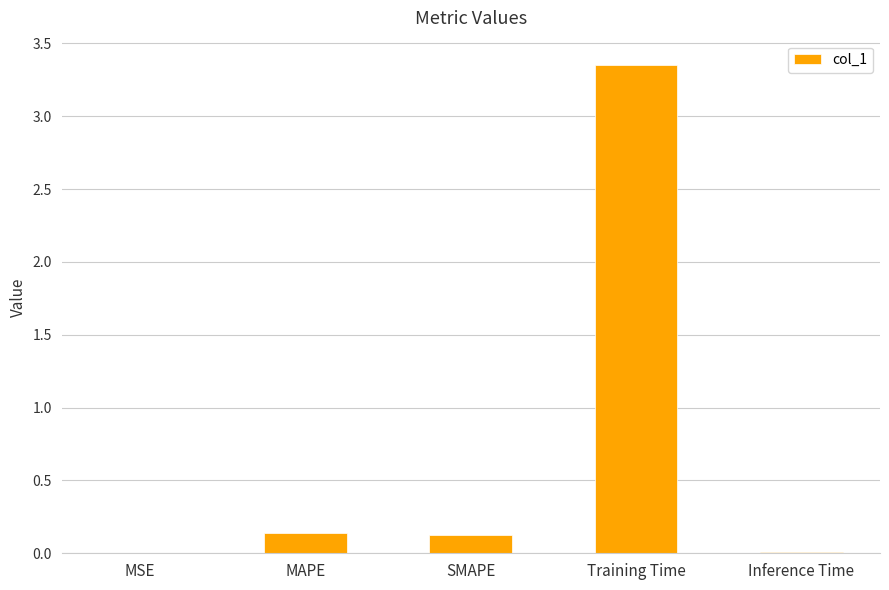

How many series are shown in this chart?

1